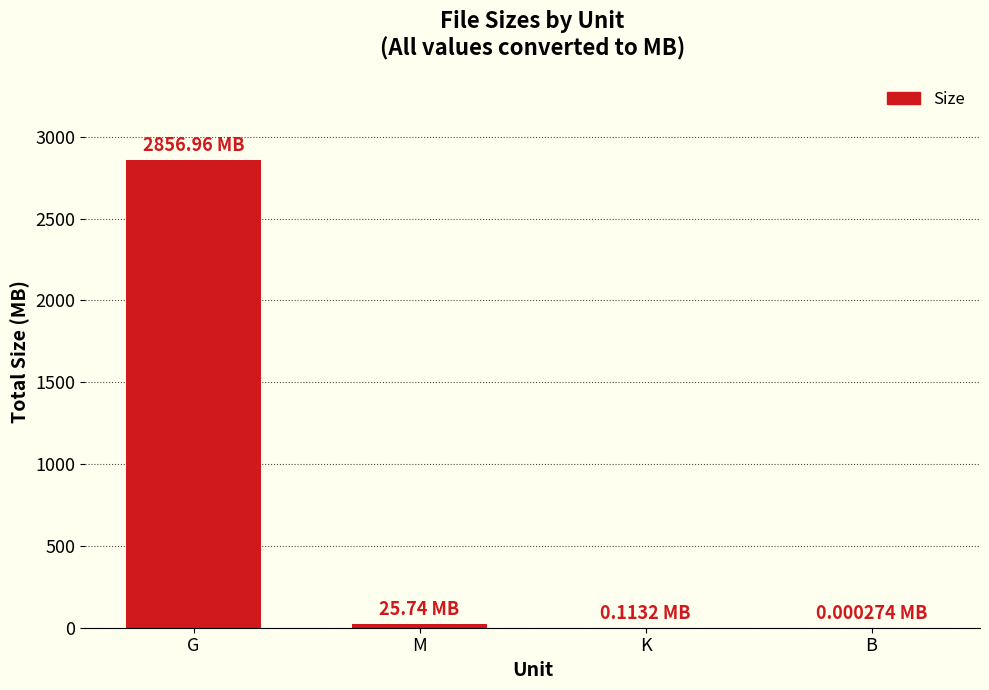

Are the bars horizontal?

No